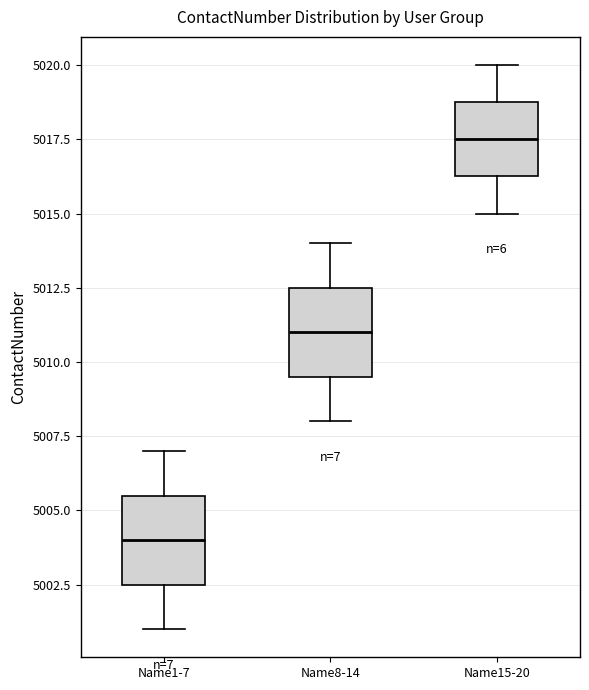

Reading left to right, read every box against the y-axis: the position of its median line, the range the box covers, and the ends of its whiskers. The values are not printed on the chart, so give them approximately, as read against the axis.

Name1-7: median 5004.0, box 5002.5 to 5005.5, whiskers 5001.0 to 5007.0
Name8-14: median 5011.0, box 5009.5 to 5012.5, whiskers 5008.0 to 5014.0
Name15-20: median 5017.5, box 5016.5 to 5019.0, whiskers 5015.0 to 5020.0